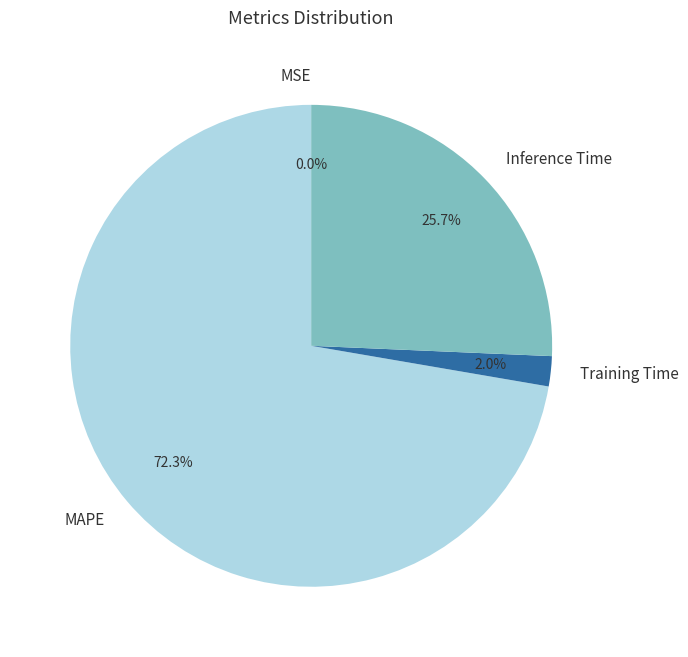

Combined, what portion of the pie is Training Time and MAPE?

74.3%